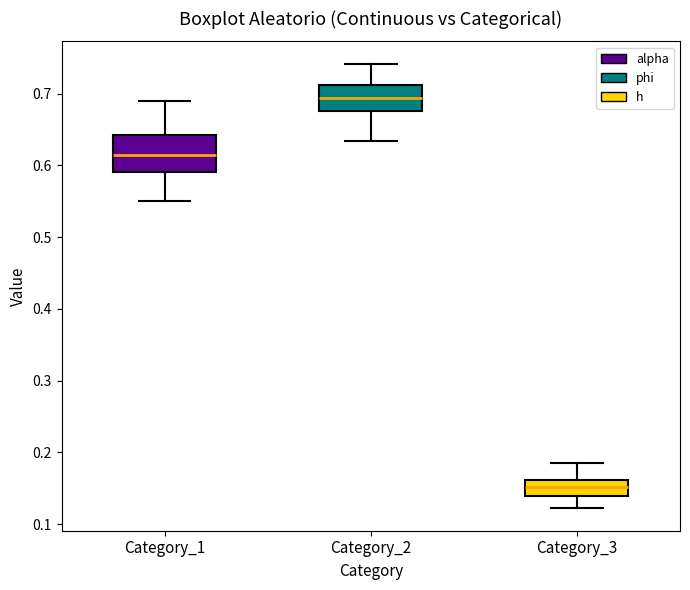

Which box is the tallest, from its lower edge to its upper edge?

Category_1